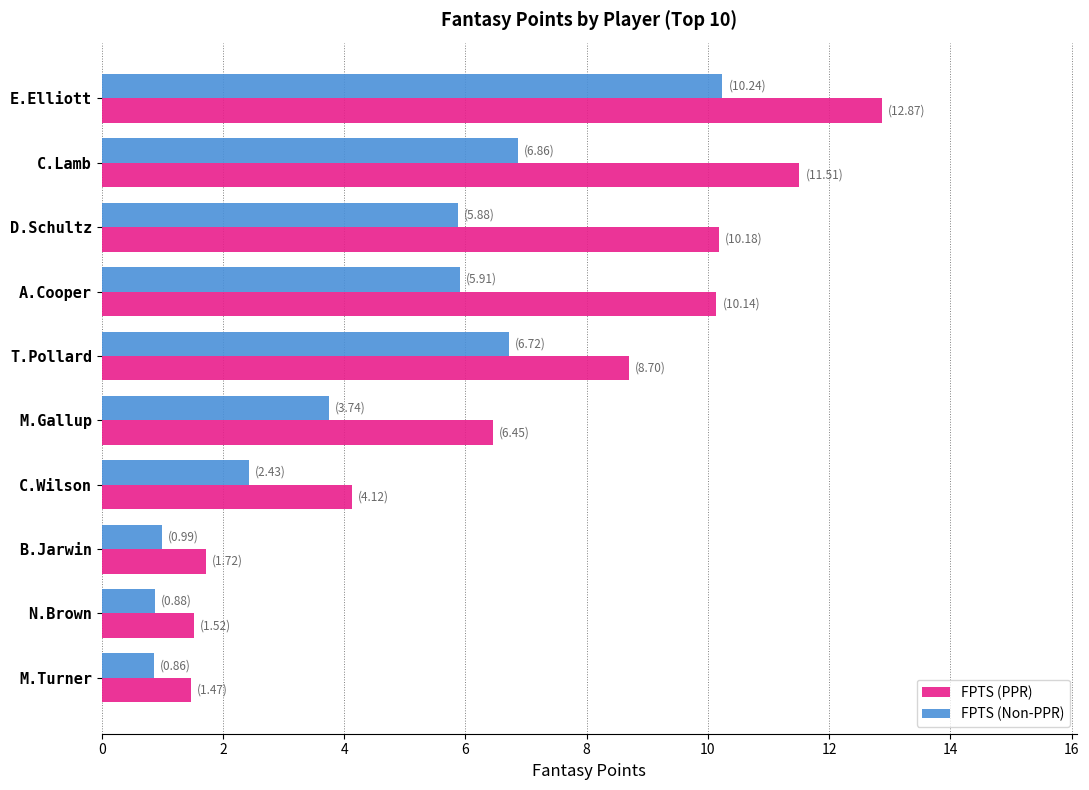

What is the difference between the second highest and minimum values in the FPTS (PPR) series?

10.0